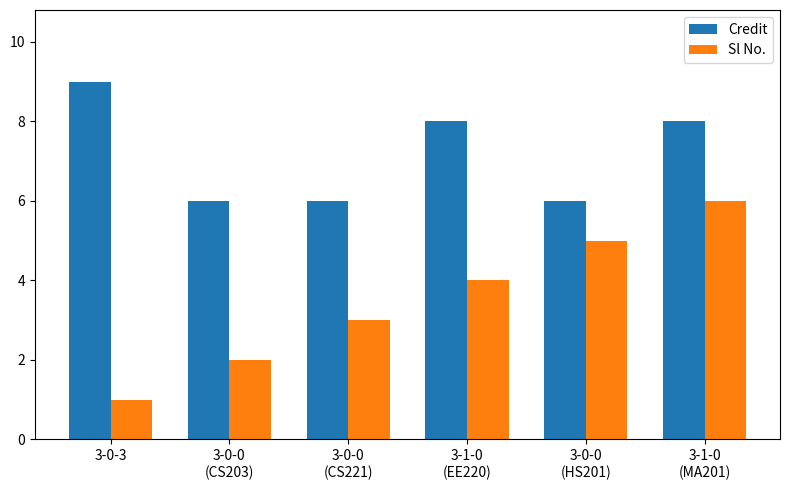

What are all the series names shown in the legend?

Credit, Sl No.